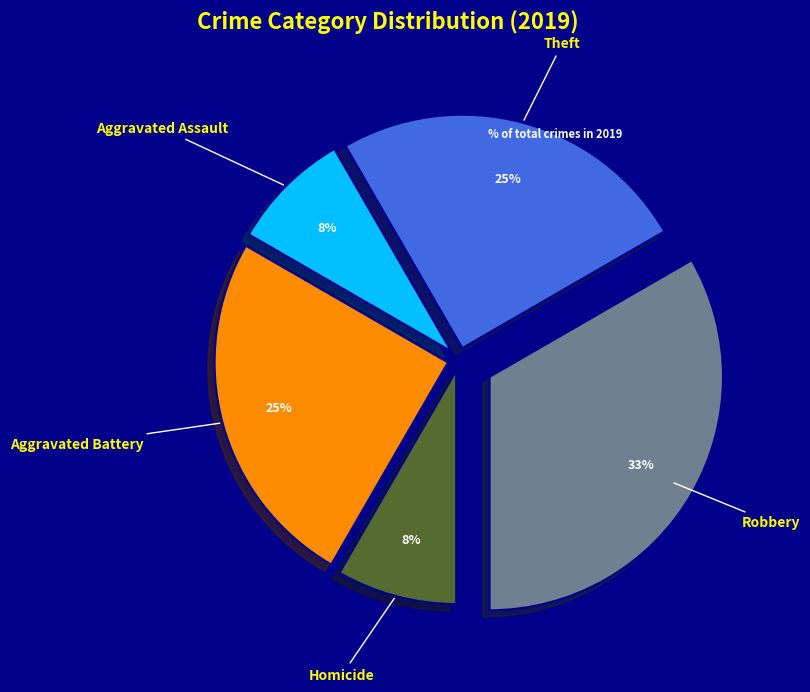

Is it true that Theft is 32% of the pie?

False